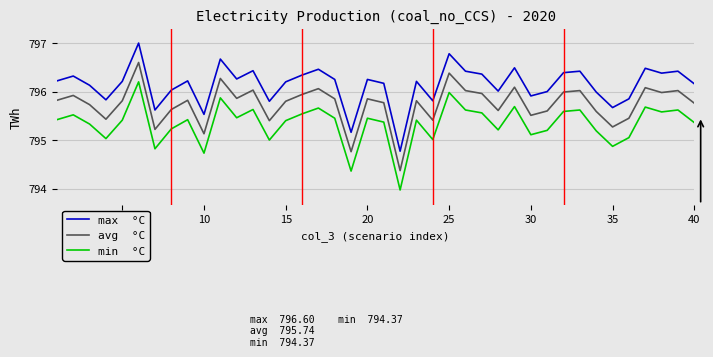

What is the greatest value displayed?

797.0